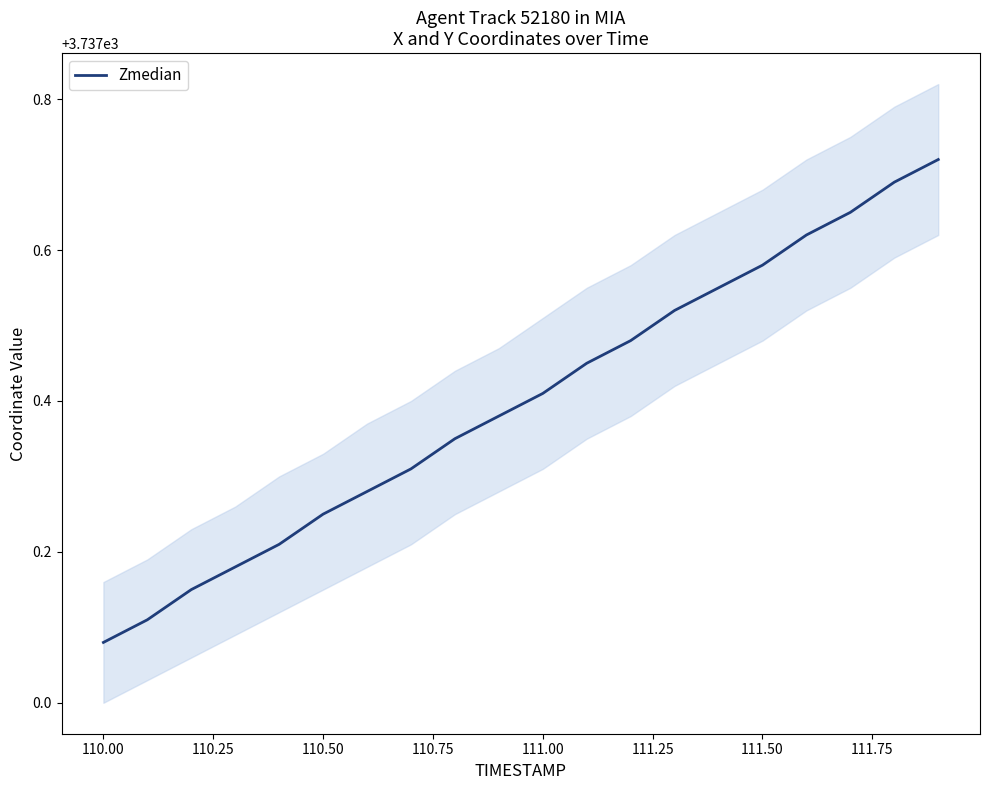

How many lines are shown in the chart?

1